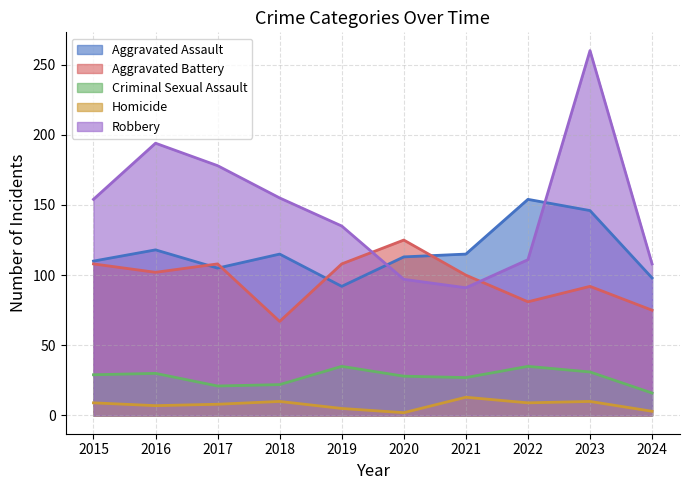

True or false: Robbery has a value of 435 at 2023.

False